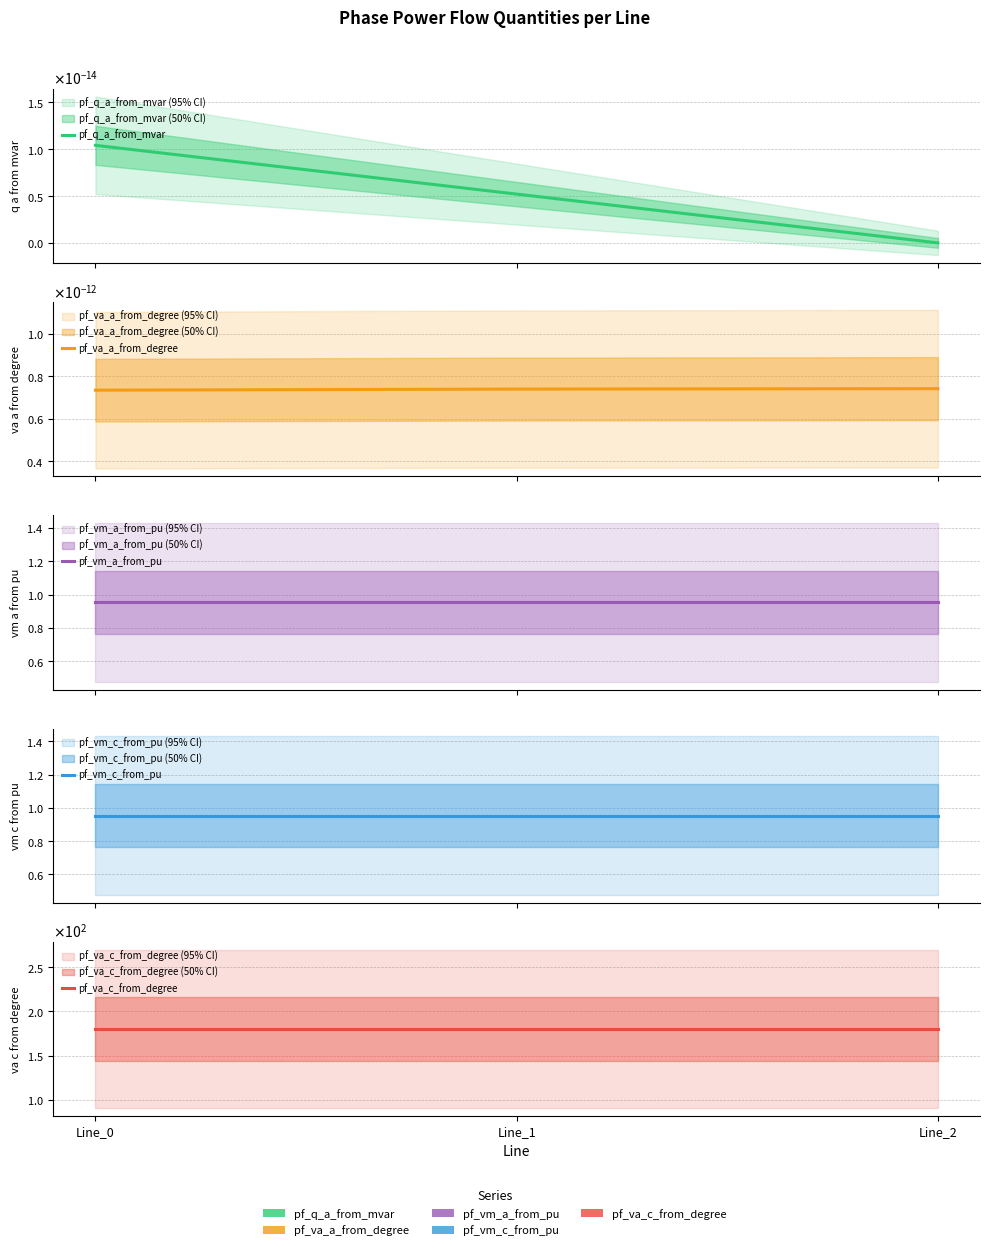

Which has a higher value, Line_0 or Line_1?

Line_0